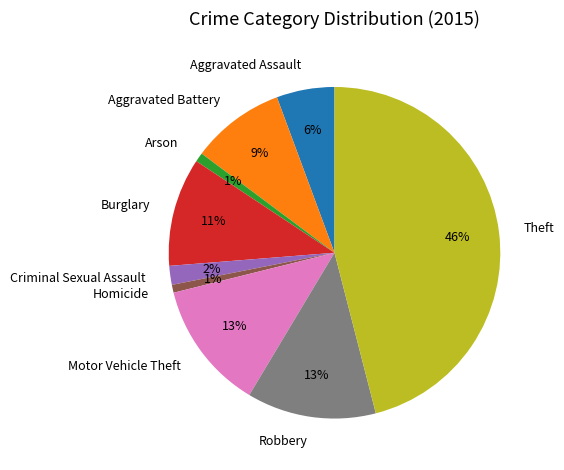

Between Criminal Sexual Assault and Motor Vehicle Theft, which is larger?

Motor Vehicle Theft